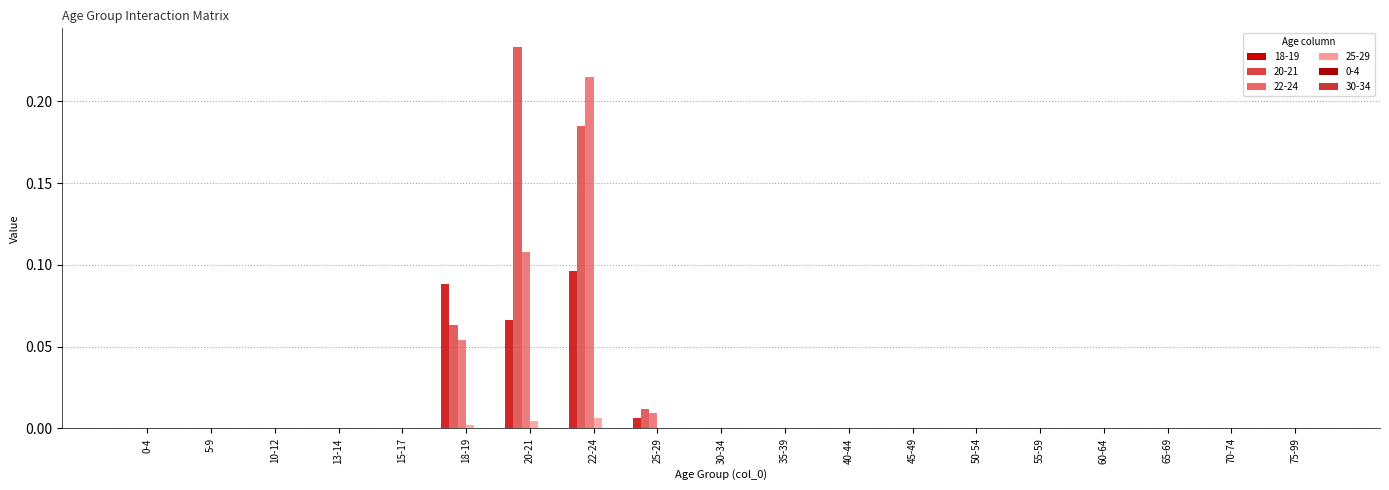

Are the bars horizontal?

No